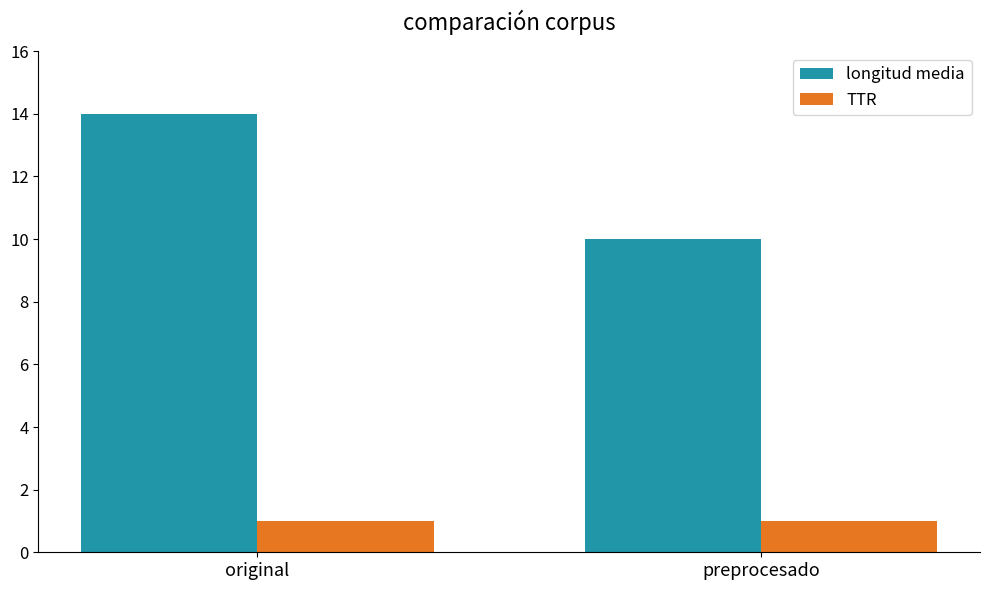

Count the longitud media values in the range 10 to 14.

2